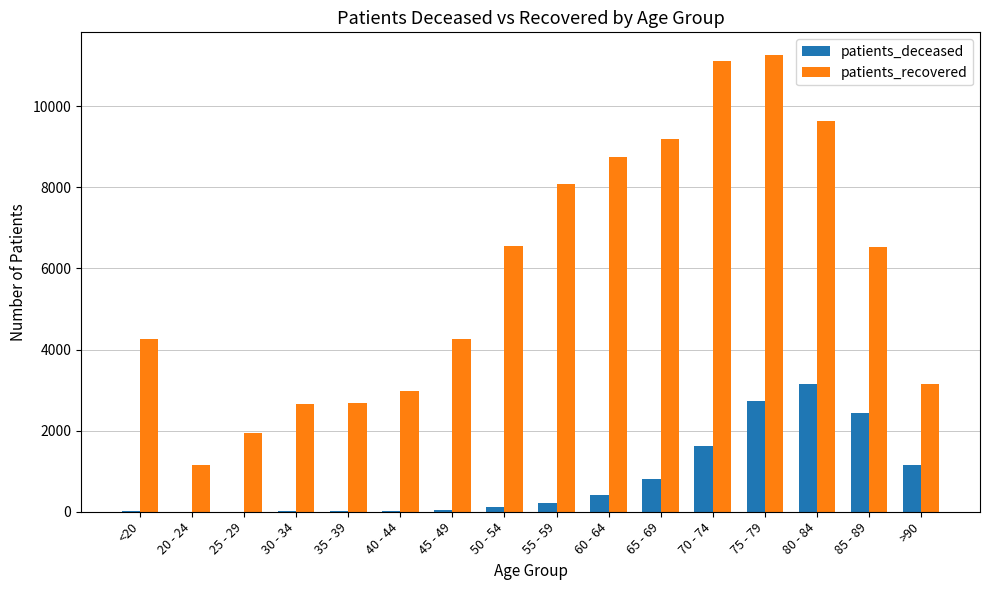

What is the difference between the patients_deceased values at 65 - 69 and >90?

336